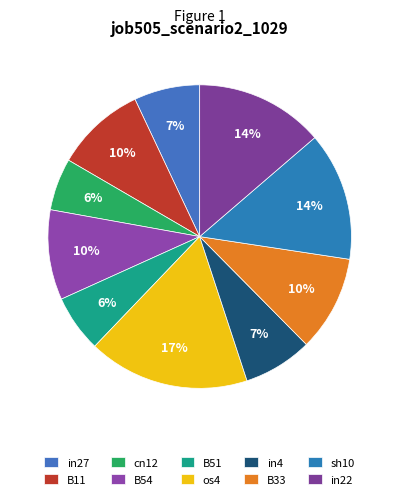

Rank the categories by value from highest to lowest.

os4, sh10, in22, B33, B11, B54, in4, in27, B51, cn12